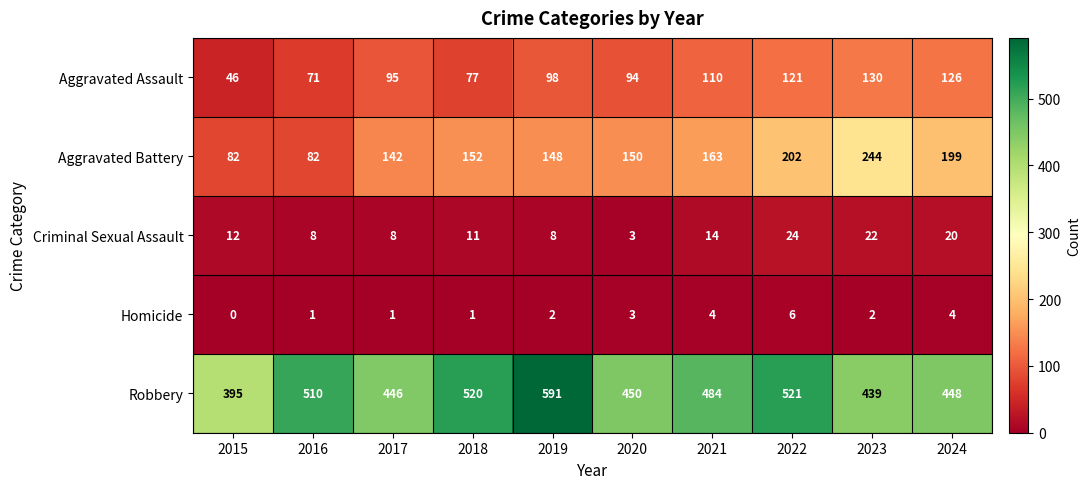

Is it true that Aggravated Assault equals 98 at 2019?

True